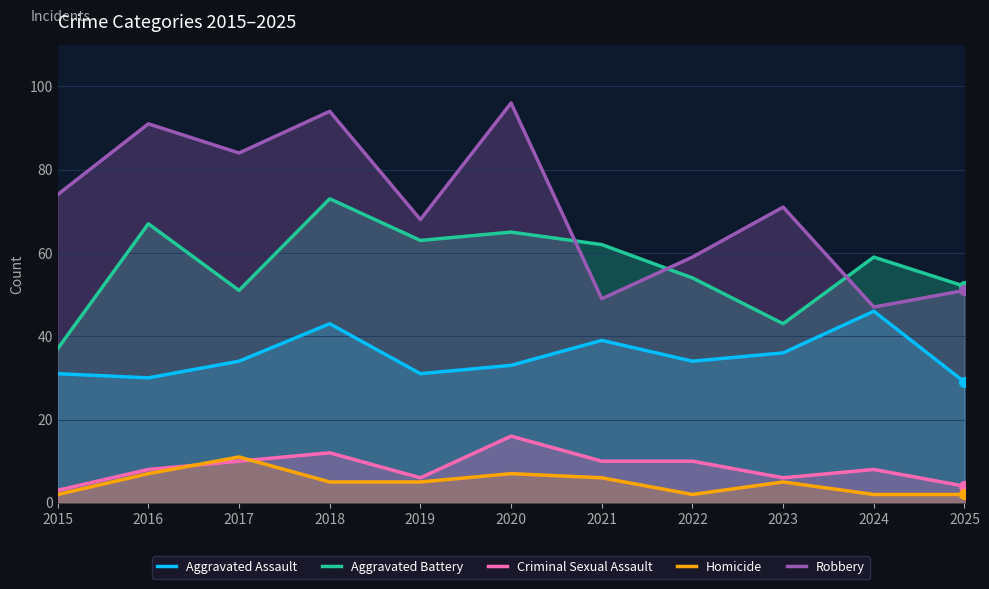

True or false: Robbery and Homicide cross at least once.

False